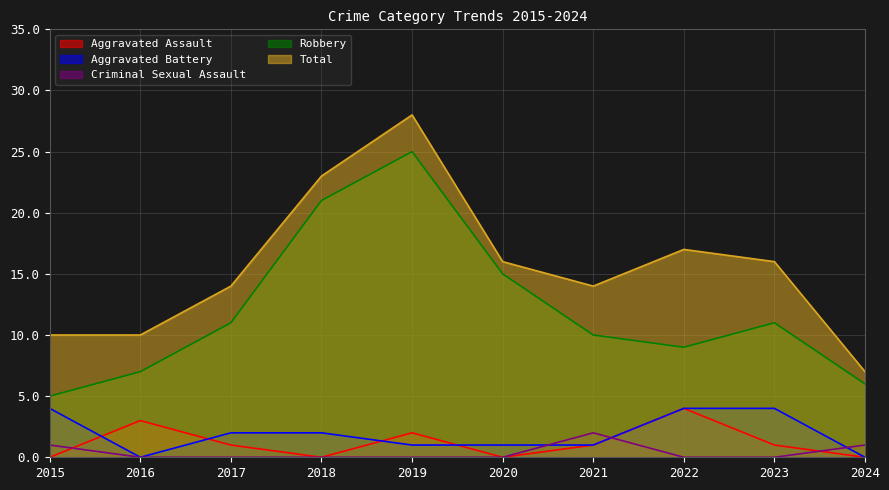

What is the maximum value for Robbery?

25